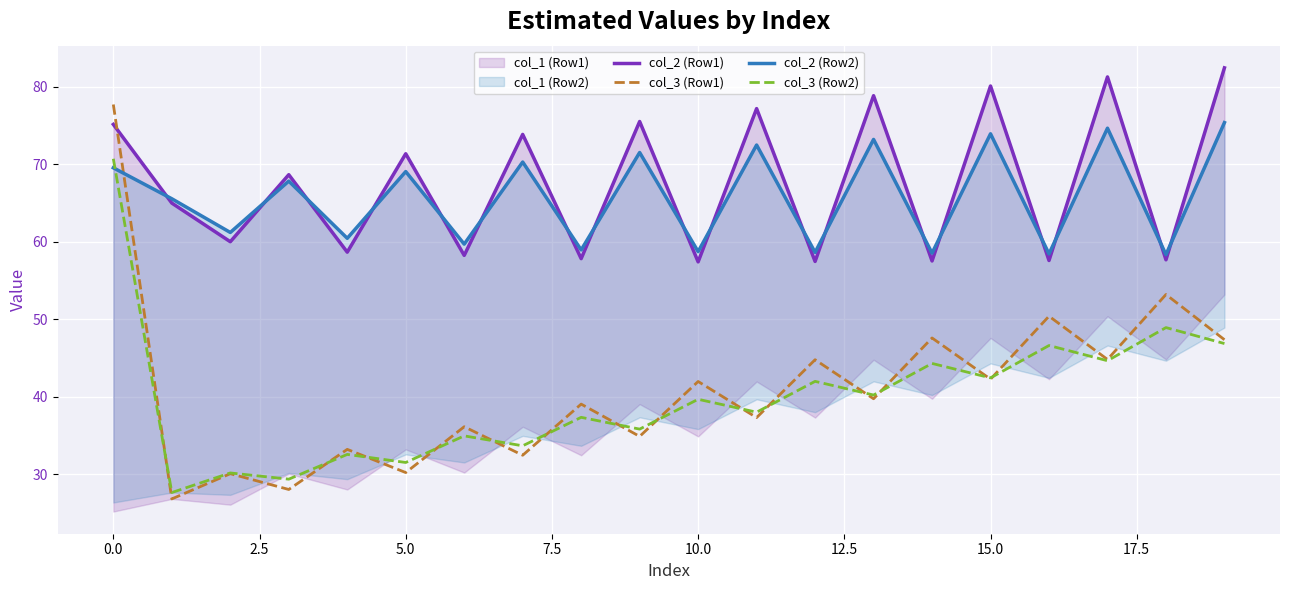

How many interior local peaks does the col_2 (Row1) series have?

8